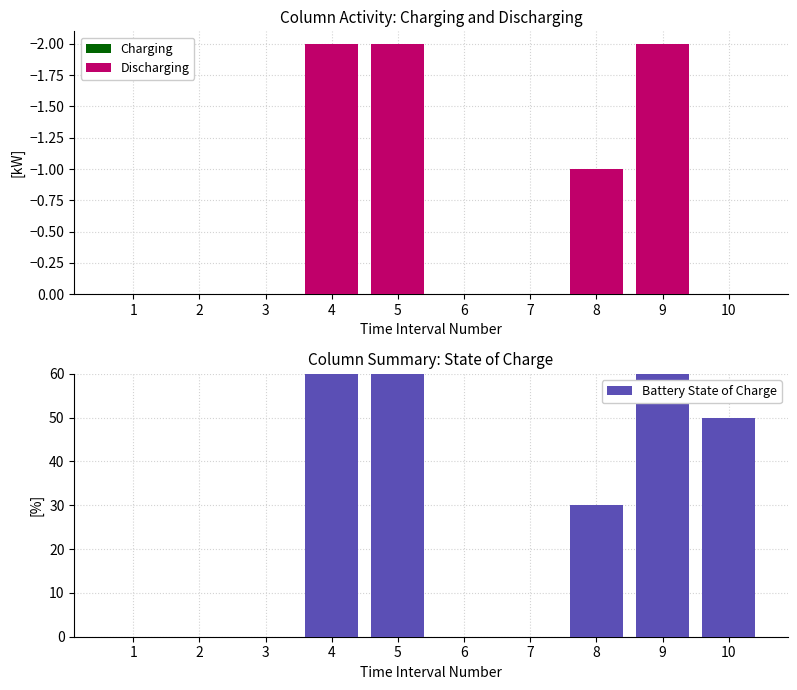

What is the difference between the Discharging values at 5 and 7?

2